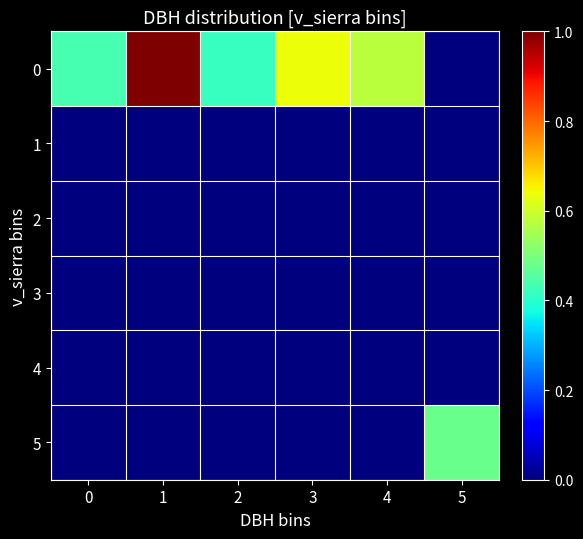

What is the total value across all series at 3?

0.6